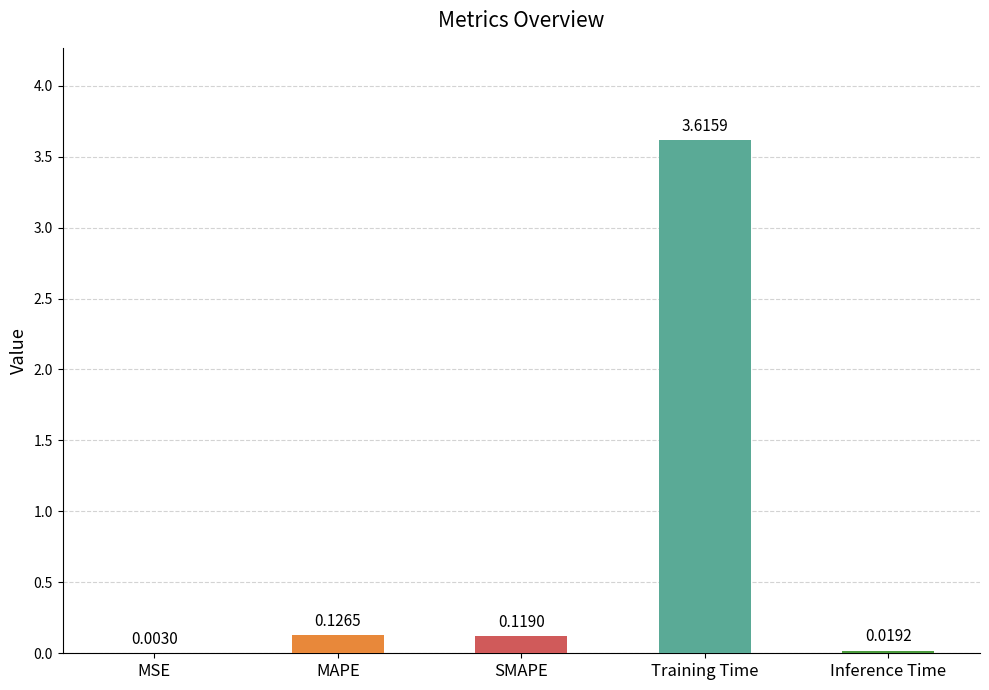

Which has a higher value, Training Time or SMAPE?

Training Time